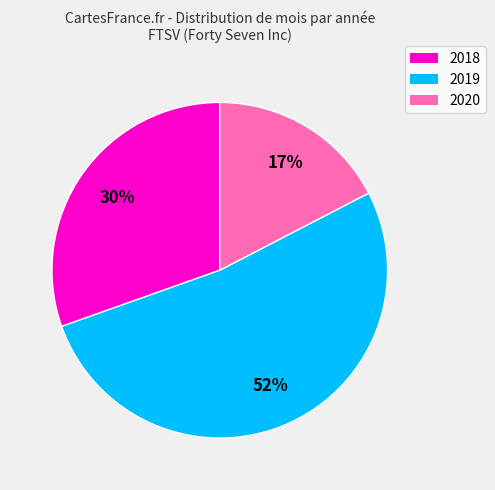

Which slice is the largest?

2019